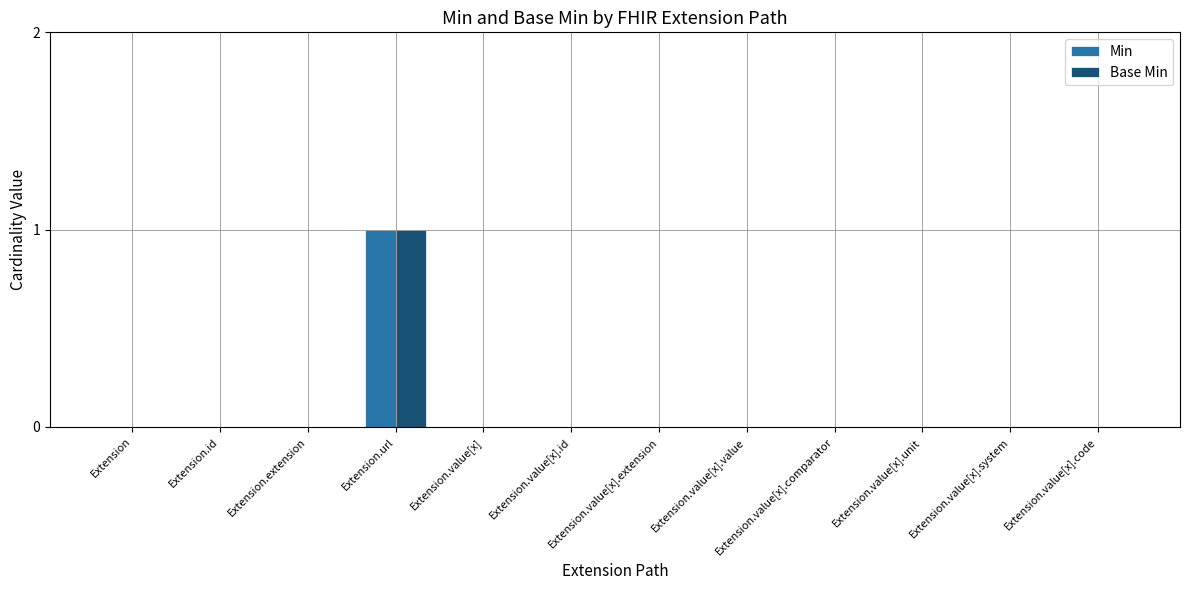

Count the Min values in the range 0 to 1.

12